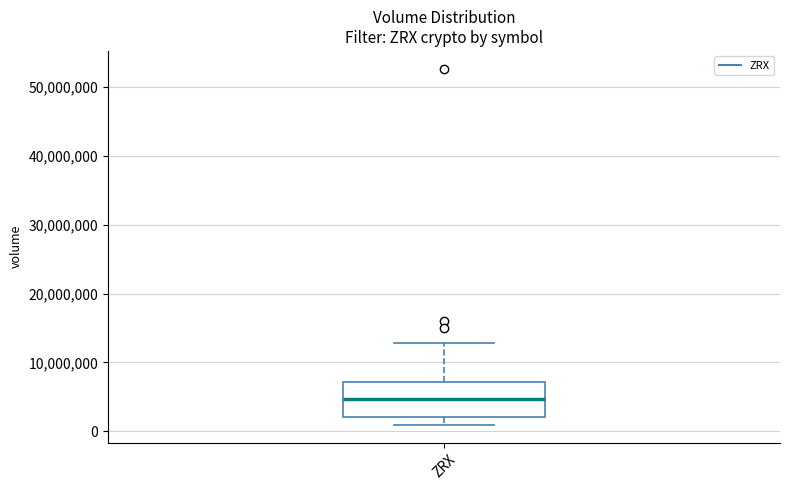

Read this box plot against the y-axis: the position of the median line, the range covered by the box, and the ends of both whiskers. The values are not printed on the chart, so give them approximately, as read against the axis.

median 5000000, box 2000000 to 7000000, whiskers 1000000 to 13000000